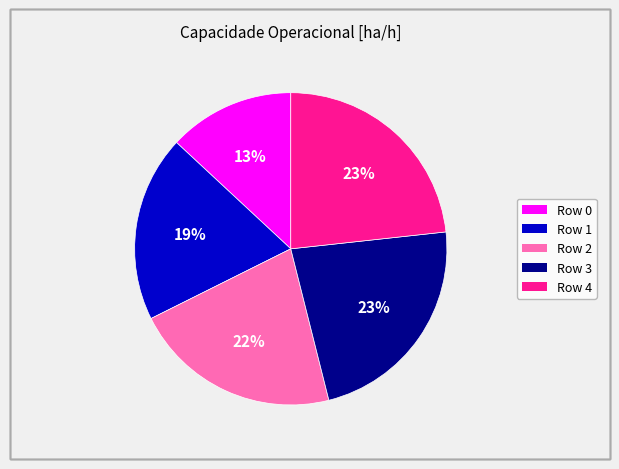

True or false: Row 0 accounts for 13% of the total.

True